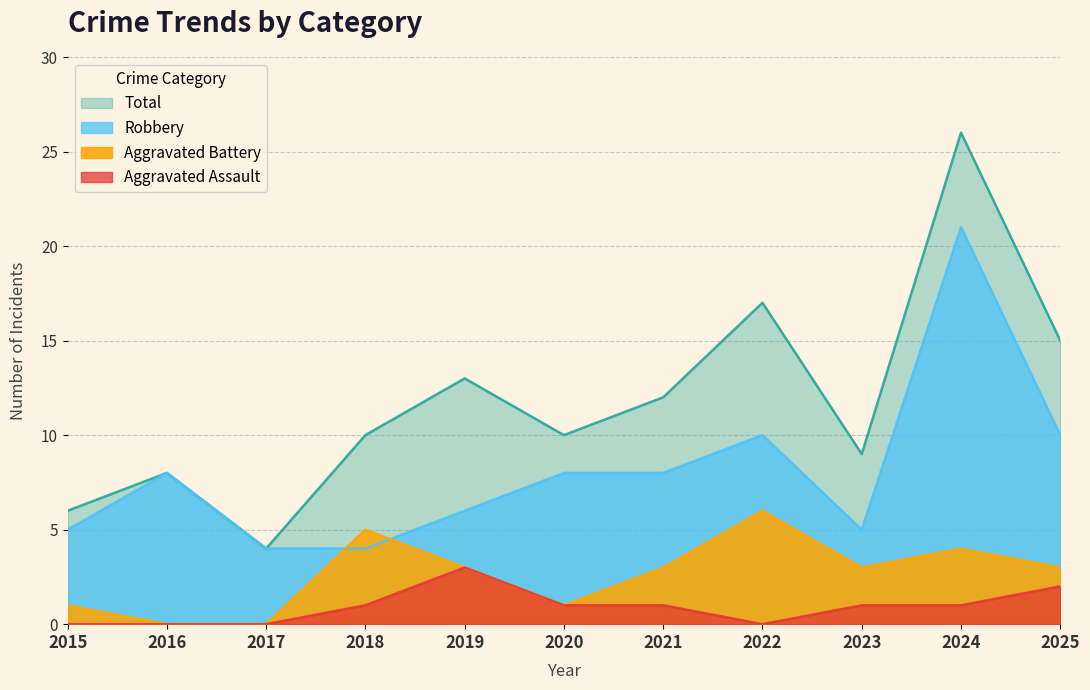

Which series has the widest spread of values?

Total